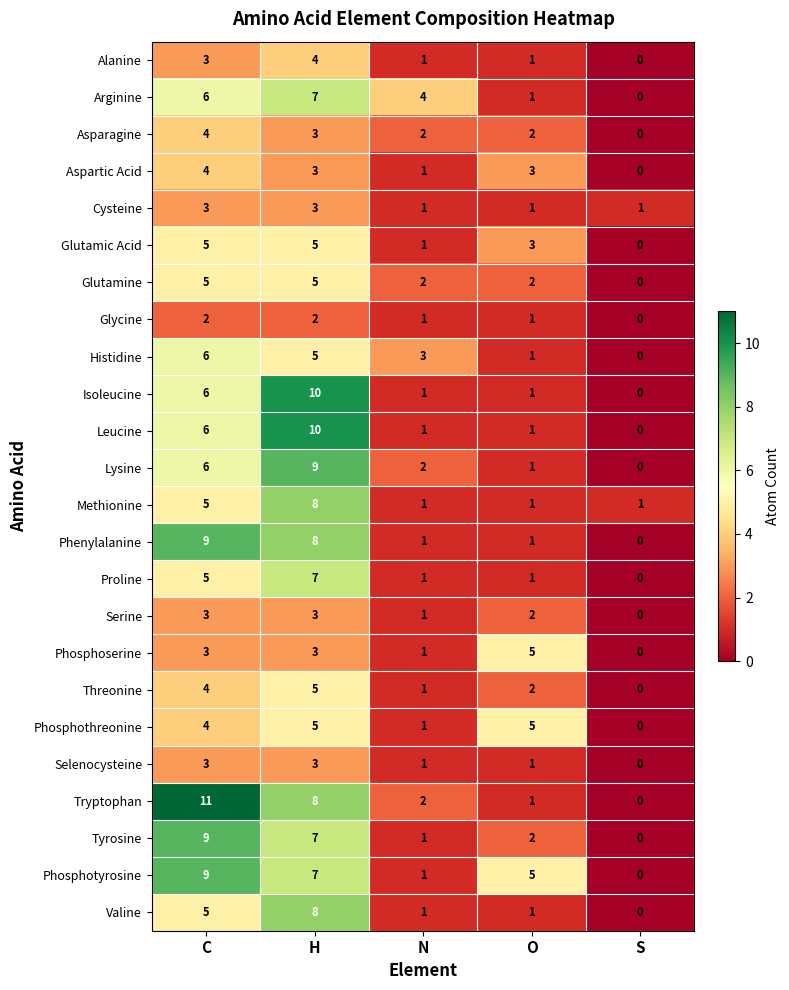

What is the spread (max minus min) of values at C?

9